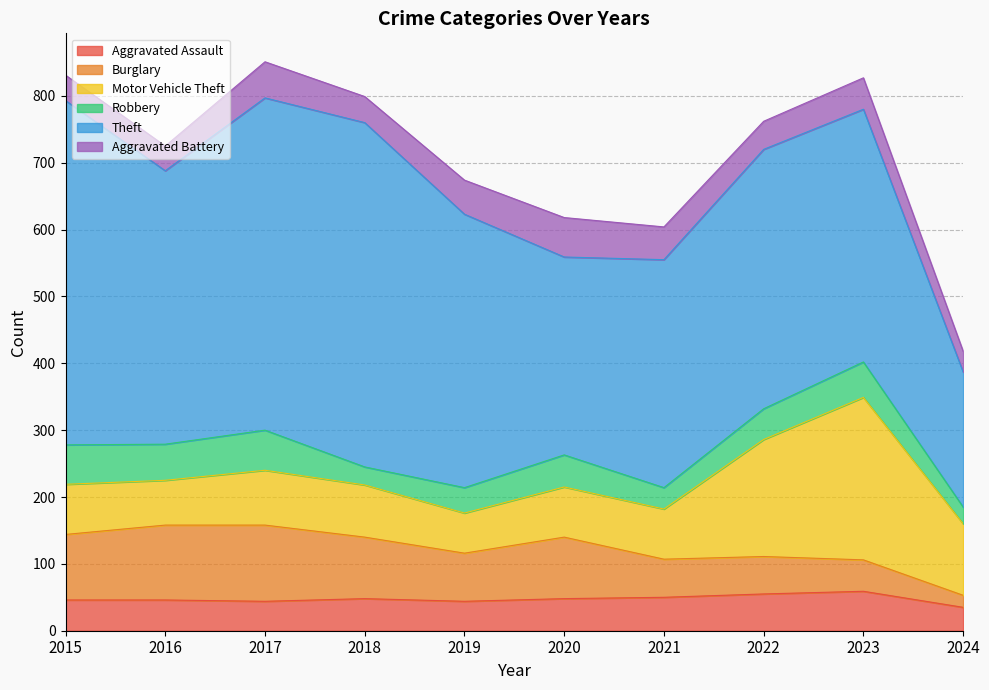

Which category has the lowest value across all series?

2024